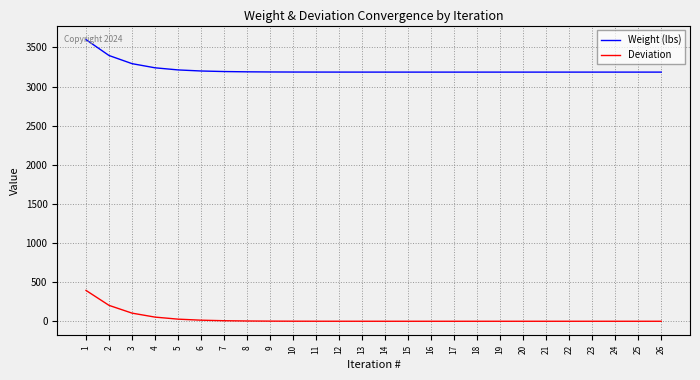

At 14, list the series in order from smallest to largest.

Deviation, Weight (lbs)